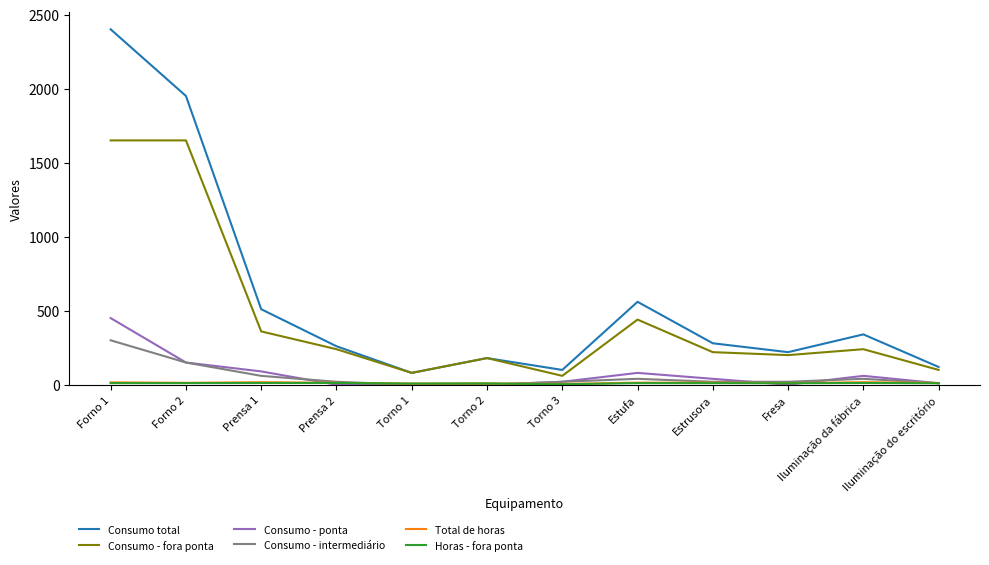

What is the difference between the highest and lowest values at Estufa?

549